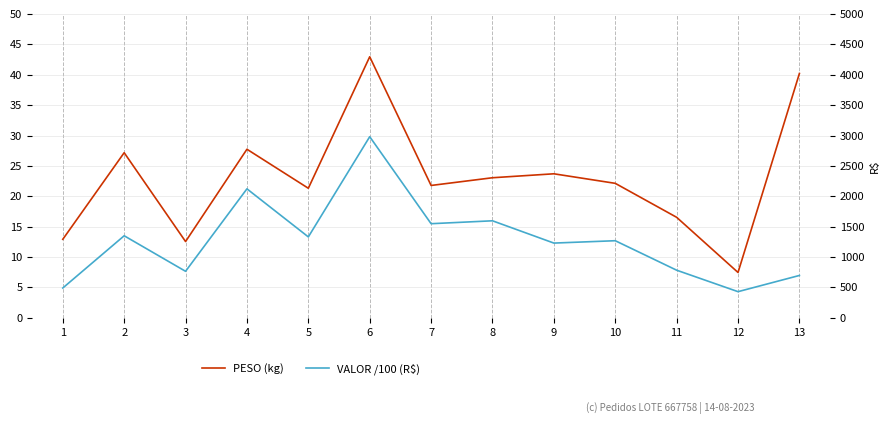

How many distinct data groups are displayed?

2